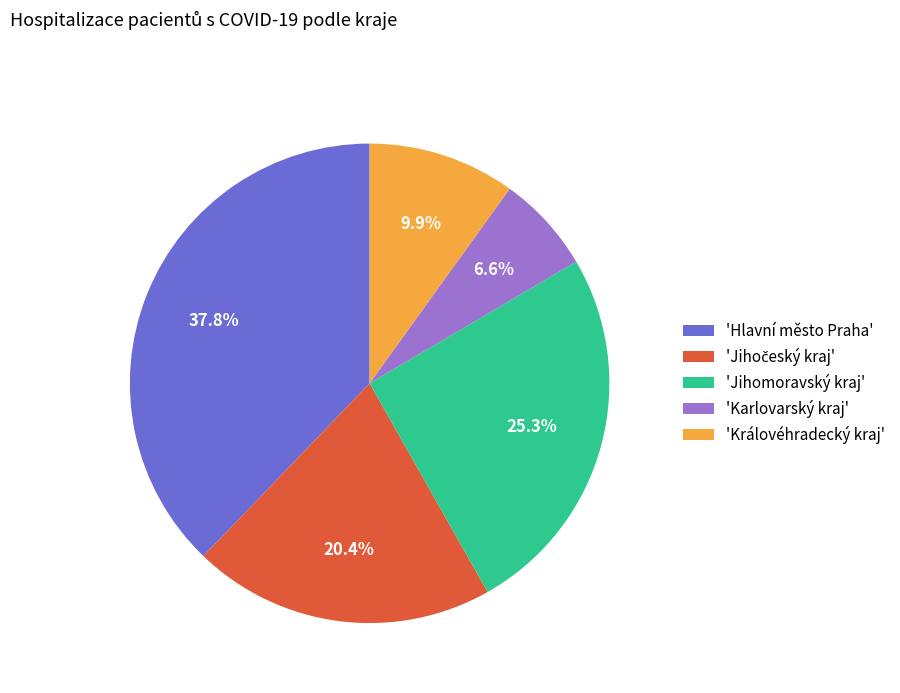

How much of the chart is everything except 'Hlavní město Praha'?

62.2%